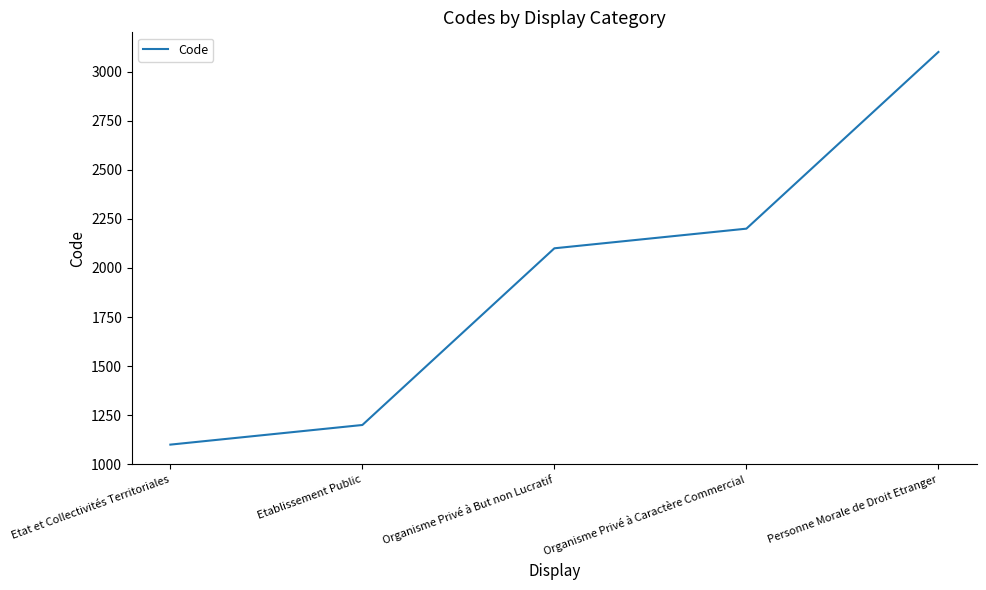

What is the approximate value at Etat et Collectivités Territoriales, to the nearest 50?

1100